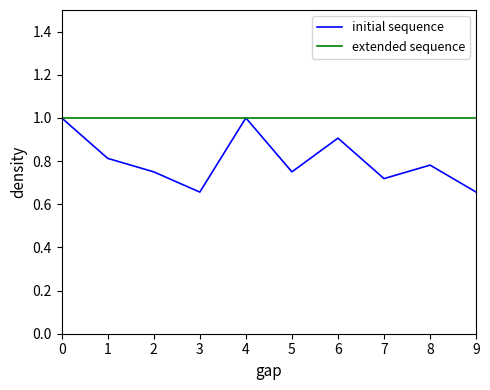

At 6, list the series in order from smallest to largest.

initial sequence, extended sequence